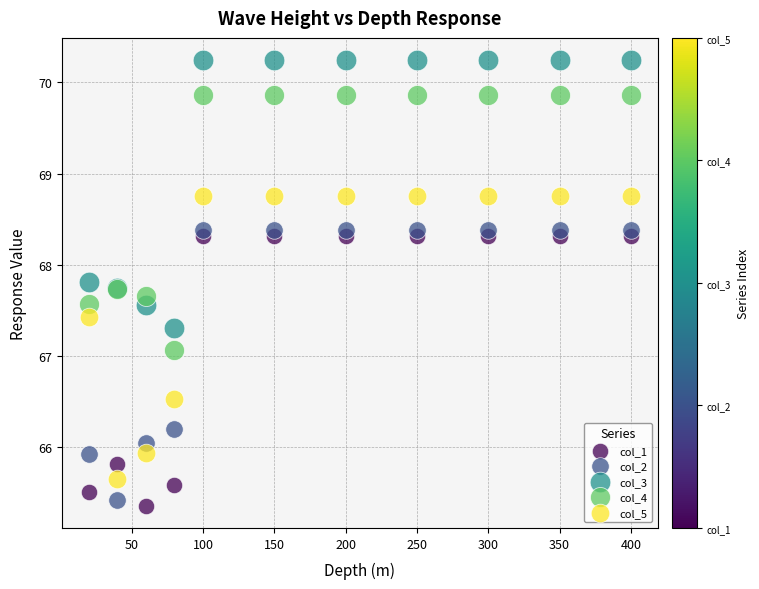

Which series reaches the minimum Y coordinate?

col_1